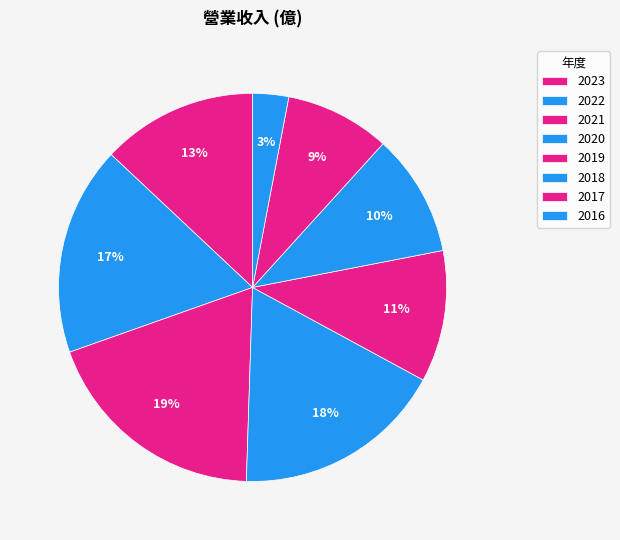

To the nearest percent, what is the combined percentage of 2023 and 2021?

32%